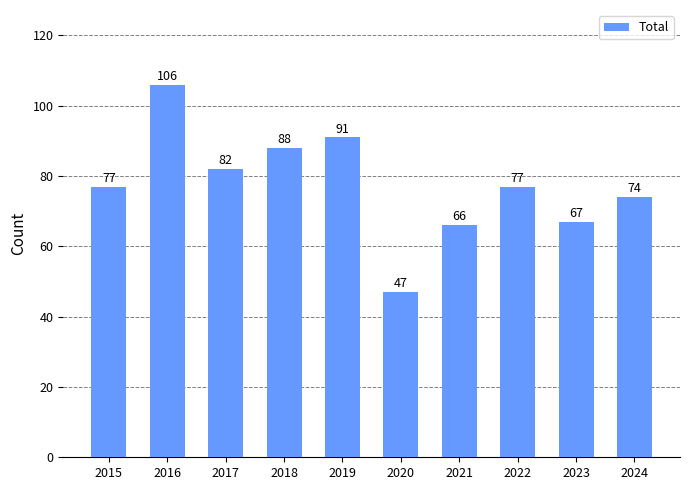

True or false: the data shows 88 at 2021.

False